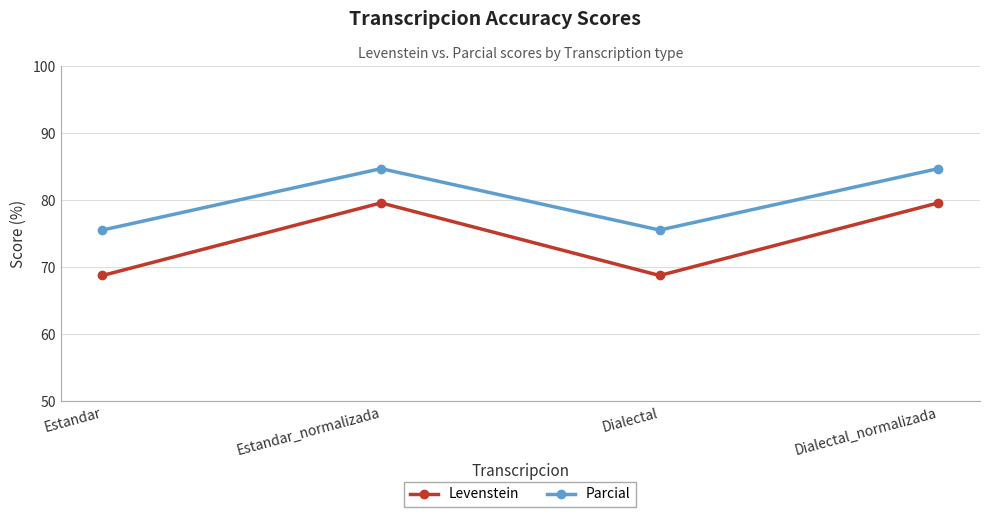

At which category does Levenstein reach its first local valley?

Dialectal